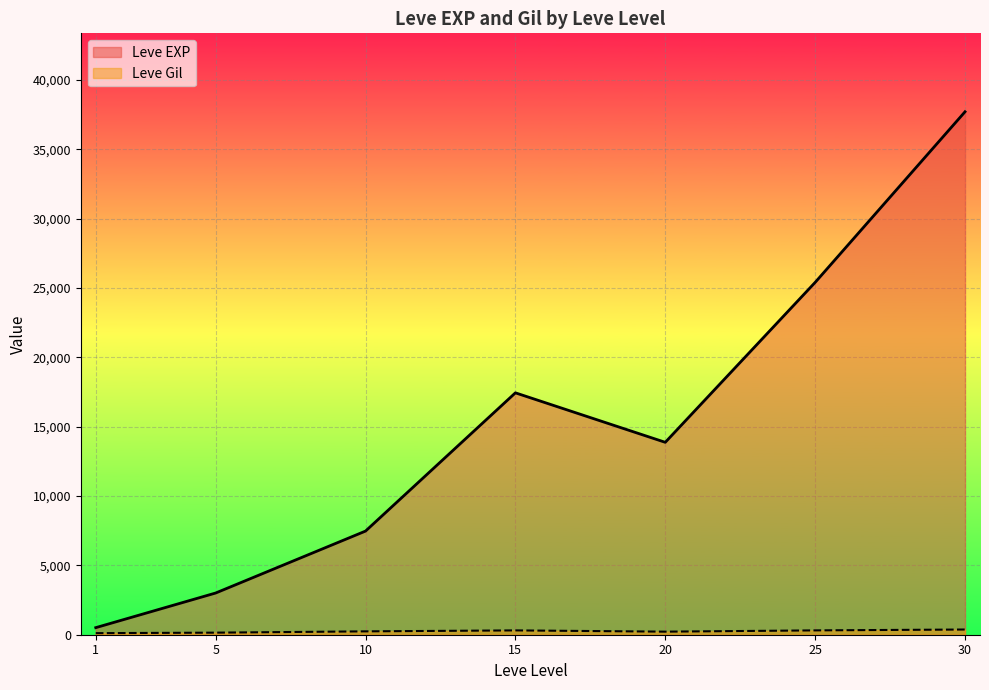

At which category does Leve EXP reach its first local valley?

20